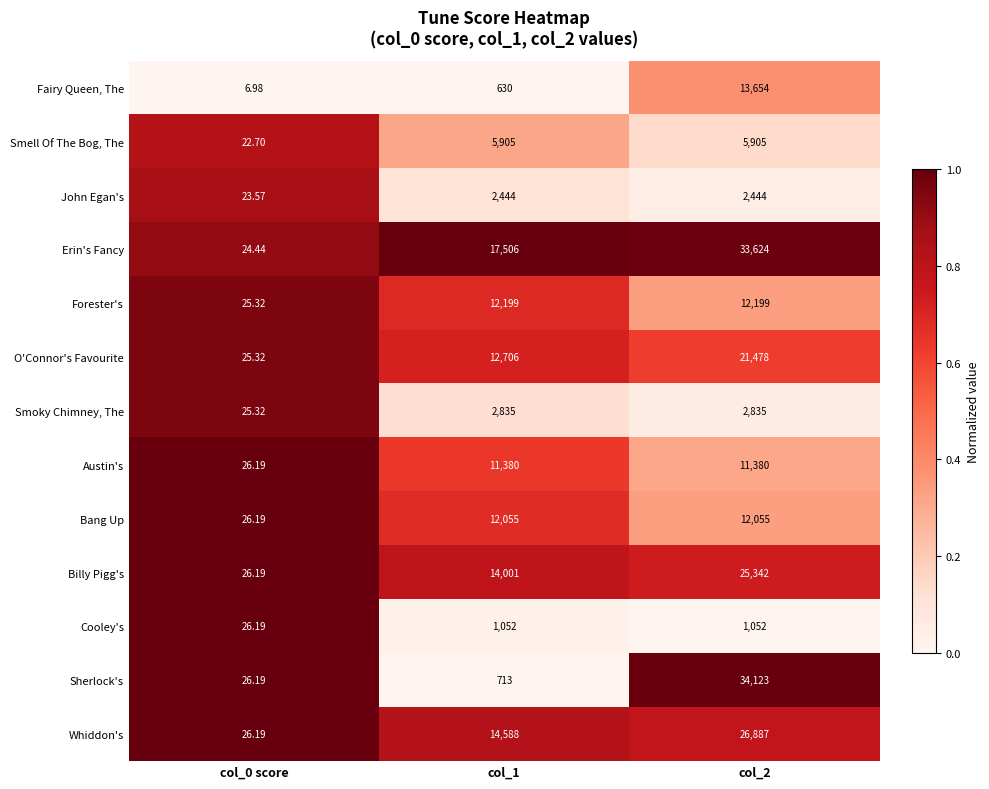

Which series has the widest spread of values?

Sherlock's